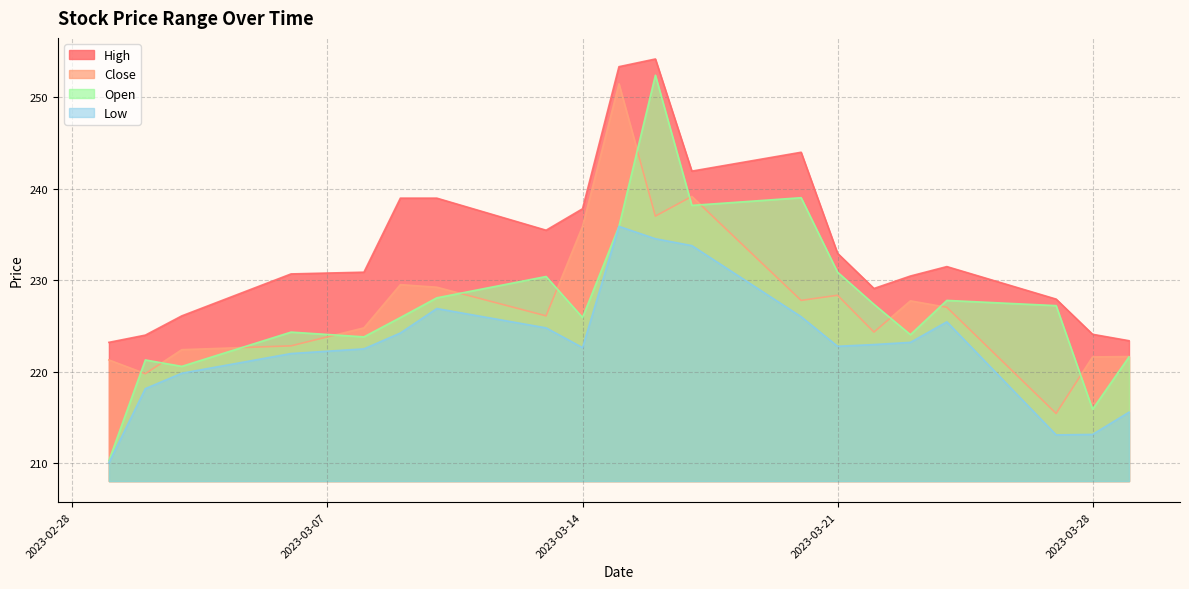

True or false: Close has a value of 235.9 at 2023-03-14.

True